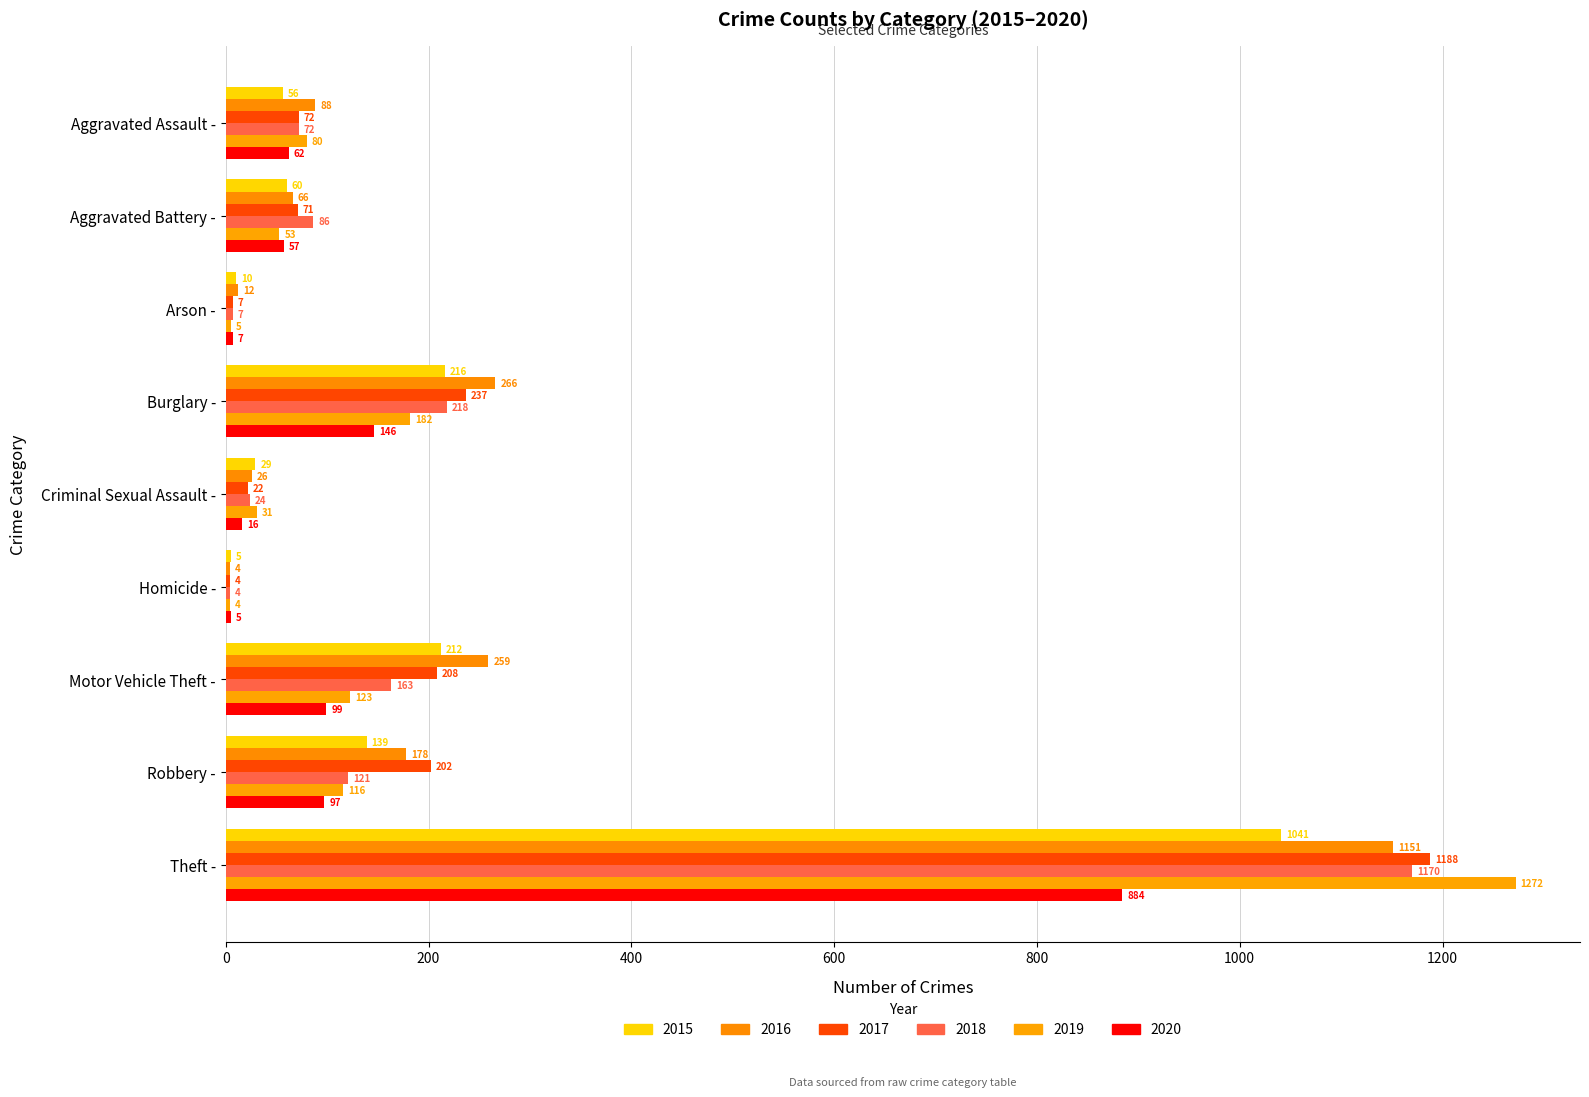

How many data points does each series have?

9